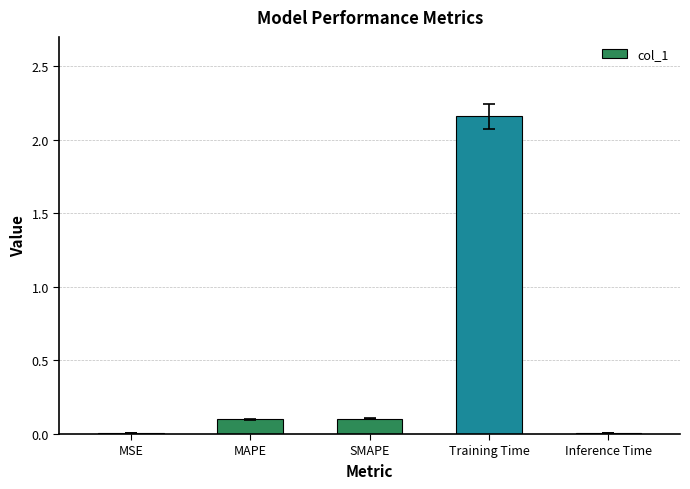

At which category does the chart reach its peak across all series?

Training Time